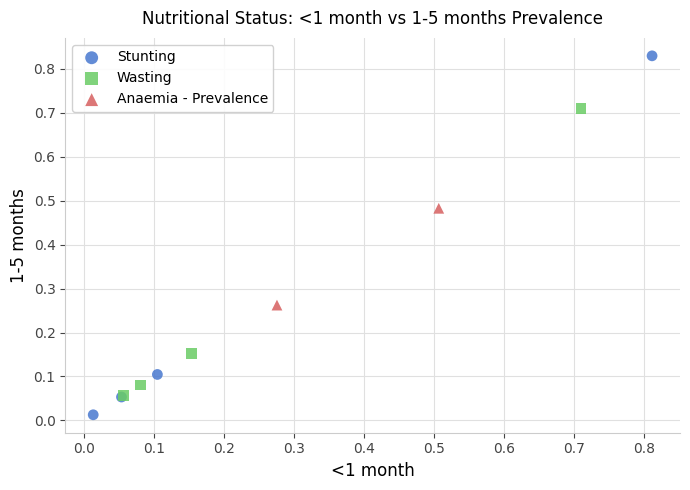

What are all the series names shown in the legend?

Stunting, Wasting, Anaemia - Prevalence